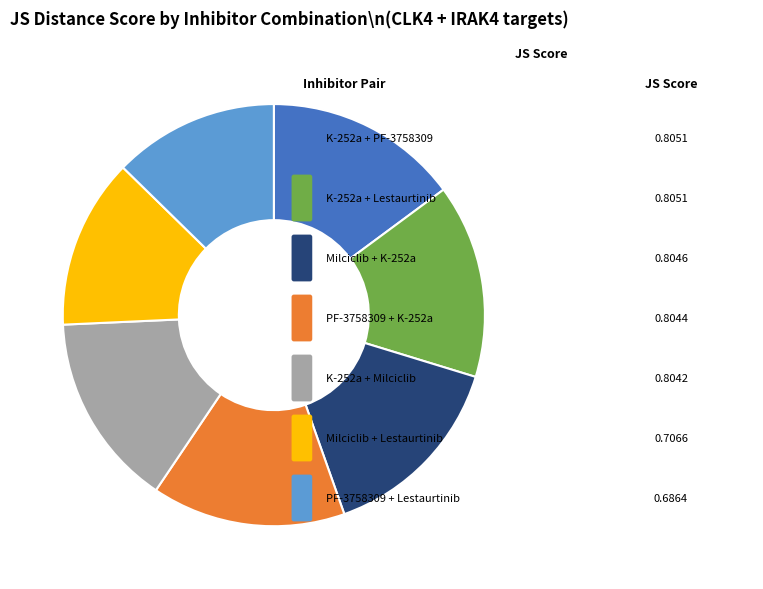

Is there any slice that represents more than half of the pie?

No